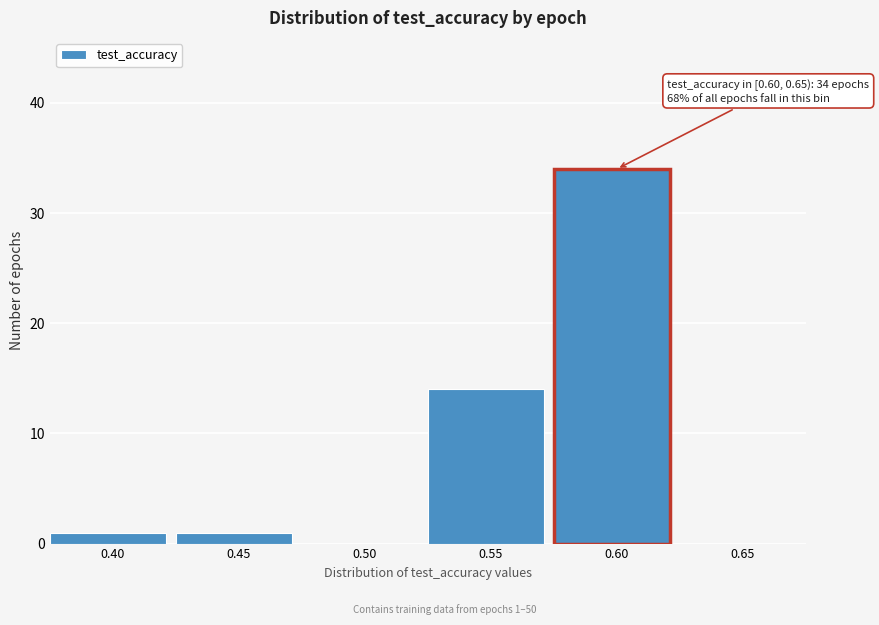

Reading left to right, extract all data points from this chart.

0.40=1	0.45=1	0.50=0	0.55=14	0.60=34	0.65=0